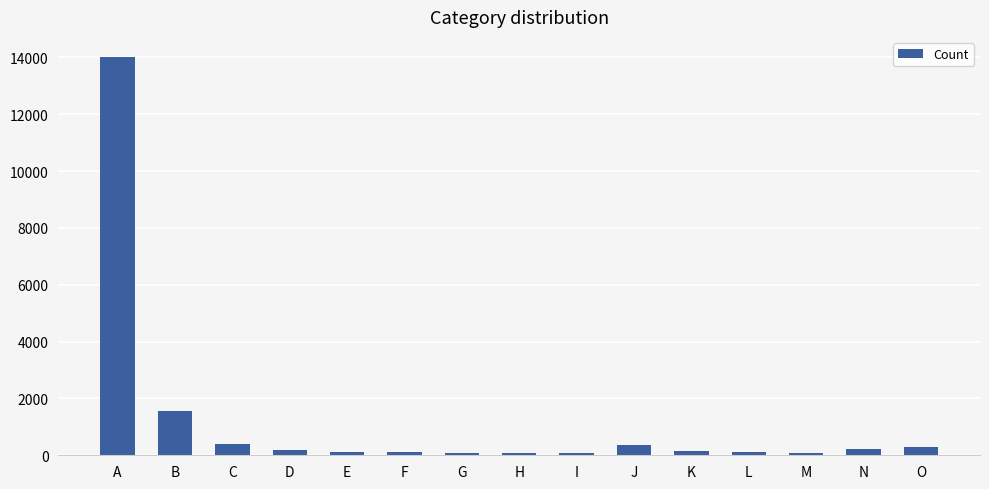

Between G and A, which is larger?

A